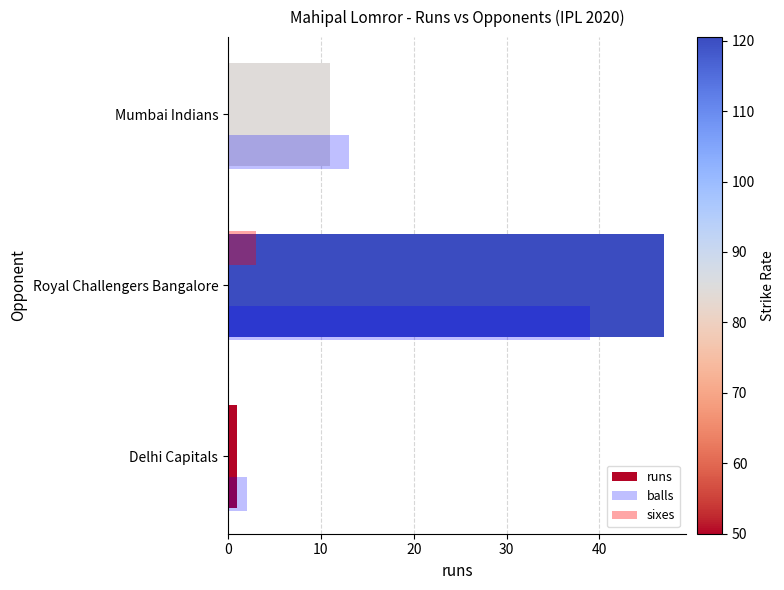

What is the sum of the balls values at Delhi Capitals and Royal Challengers Bangalore?

41